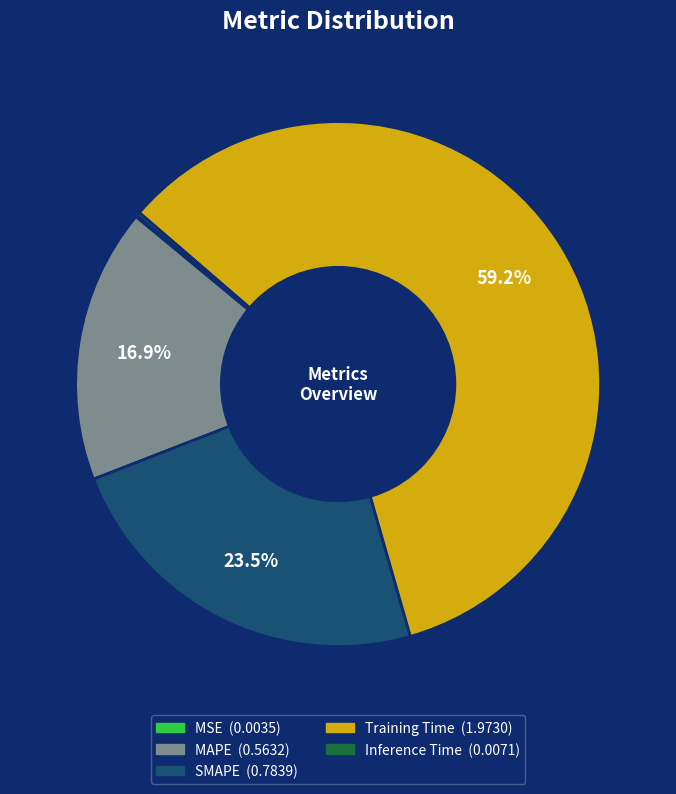

To the nearest percent, what is the average slice percentage?

20%